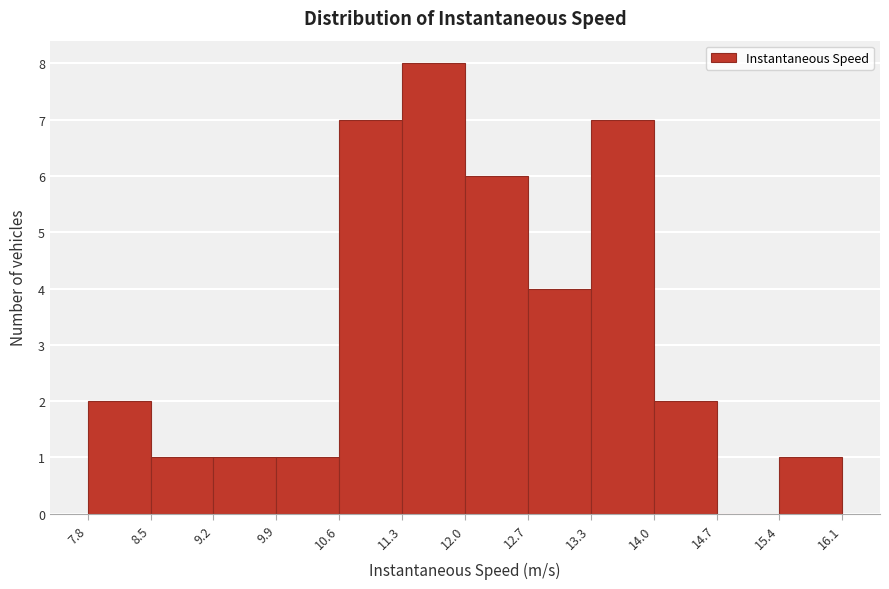

Reading left to right, transcribe this chart: for each bar, give the range it covers on the x-axis and its height. The values are not printed on the chart, so give them approximately, as read against the axis.

7.8 to 8.5: 2
8.5 to 9.2: 1
9.2 to 9.9: 1
9.9 to 10.6: 1
10.6 to 11.3: 7
11.3 to 12.0: 8
12.0 to 12.7: 6
12.7 to 13.3: 4
13.3 to 14.0: 7
14.0 to 14.7: 2
14.7 to 15.4: 0
15.4 to 16.1: 1